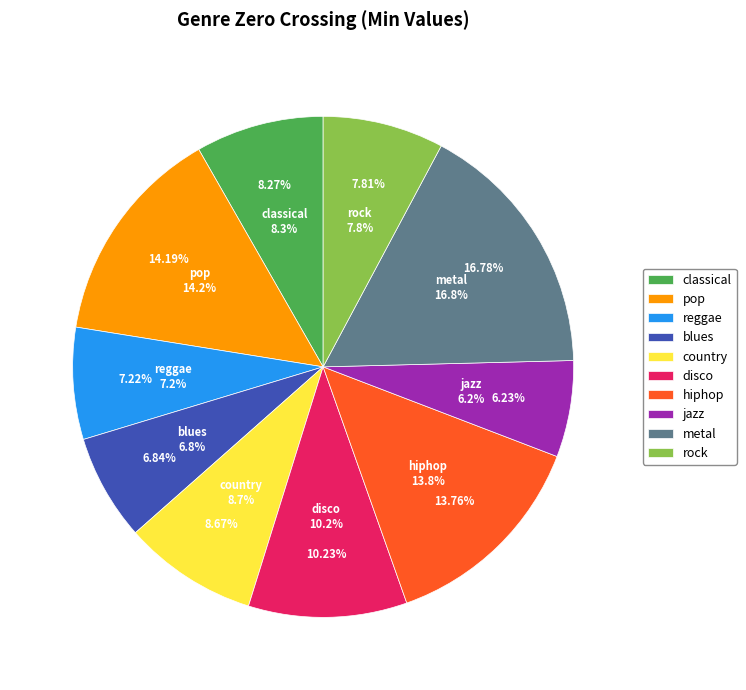

Is there any slice that represents more than half of the pie?

No